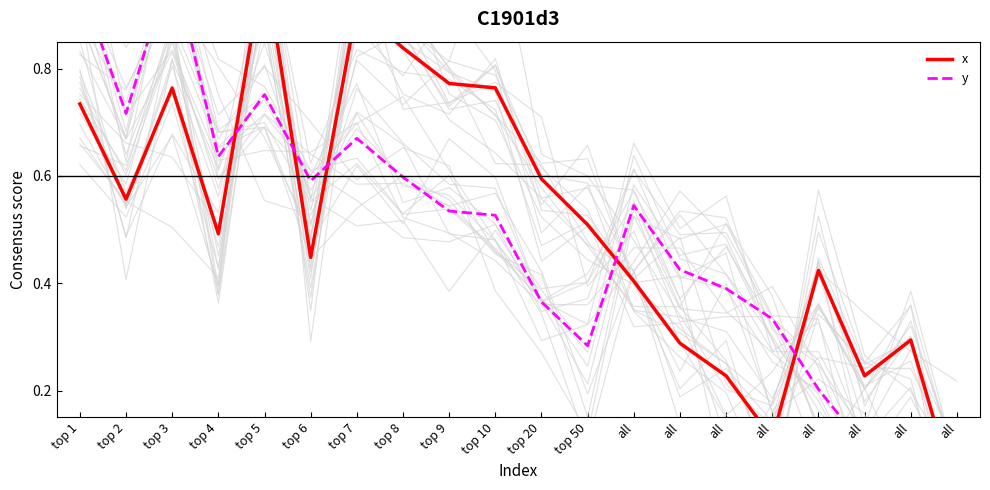

After their last crossing, which series has the higher values: y or x?

x